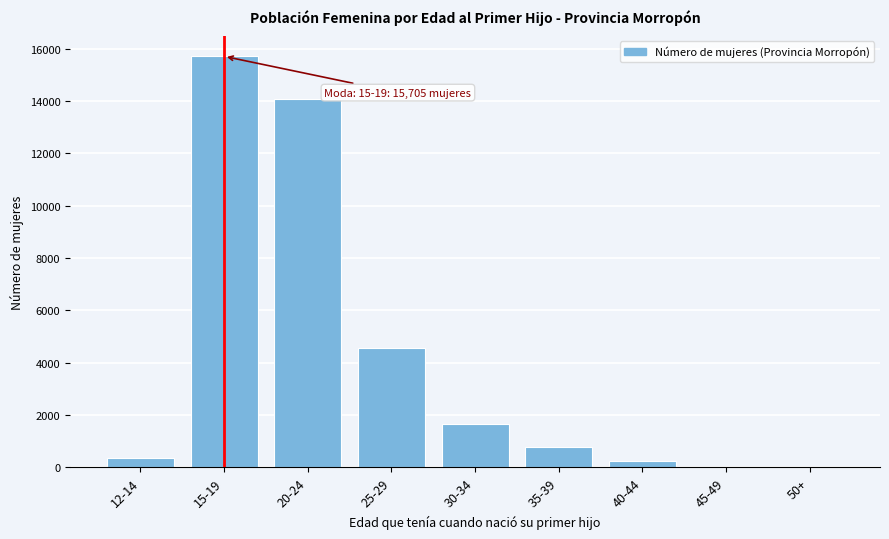

Is it true that the value at 20-24 is 14085?

True